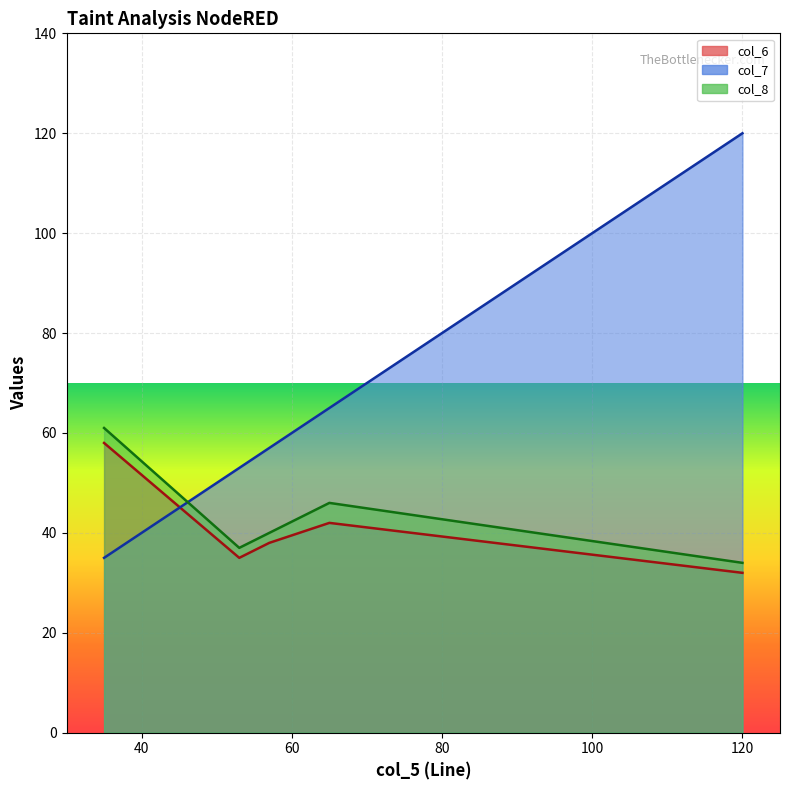

Where does the col_6 series first go above 38?

35